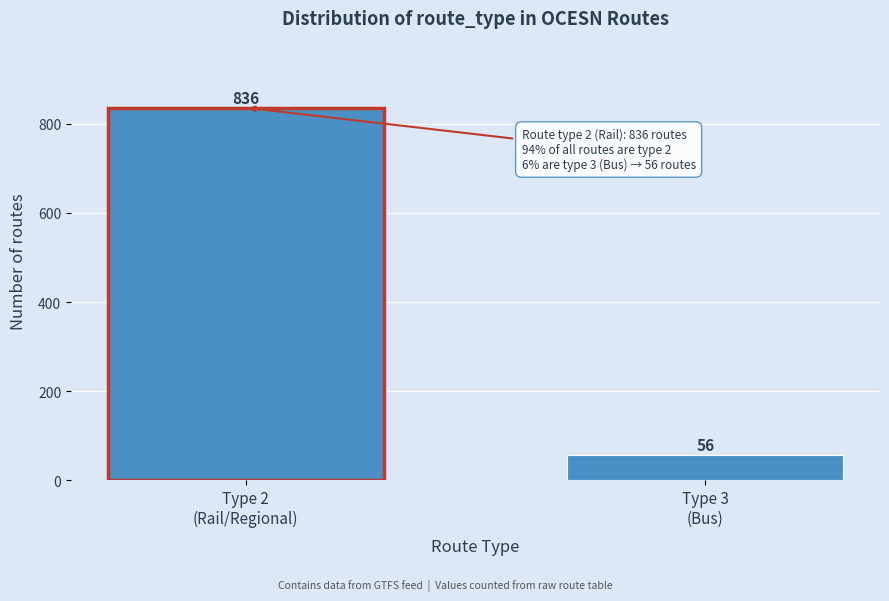

What is the value of the 1st bar from the left?

836